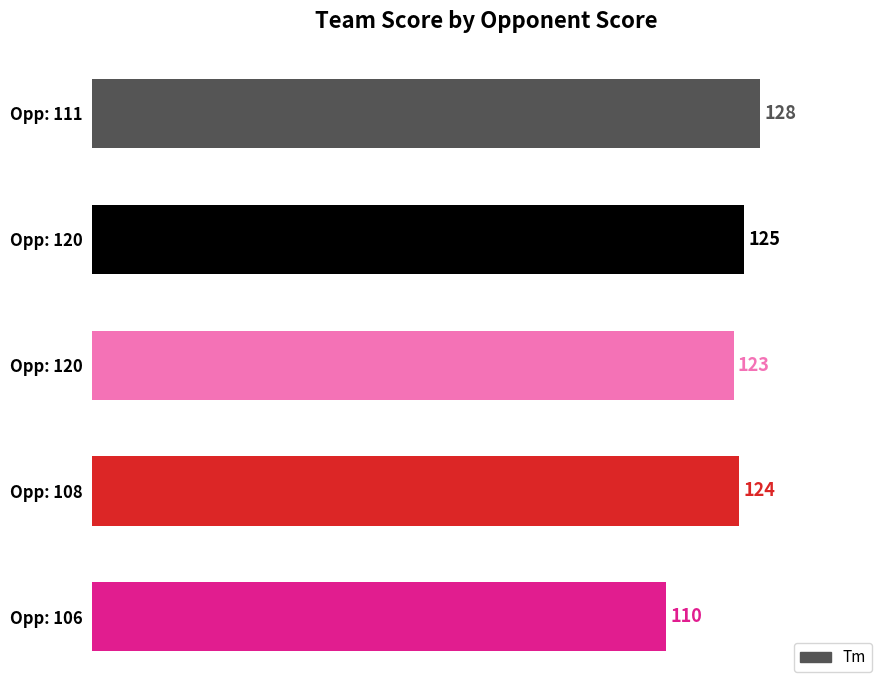

Are the bars horizontal?

Yes